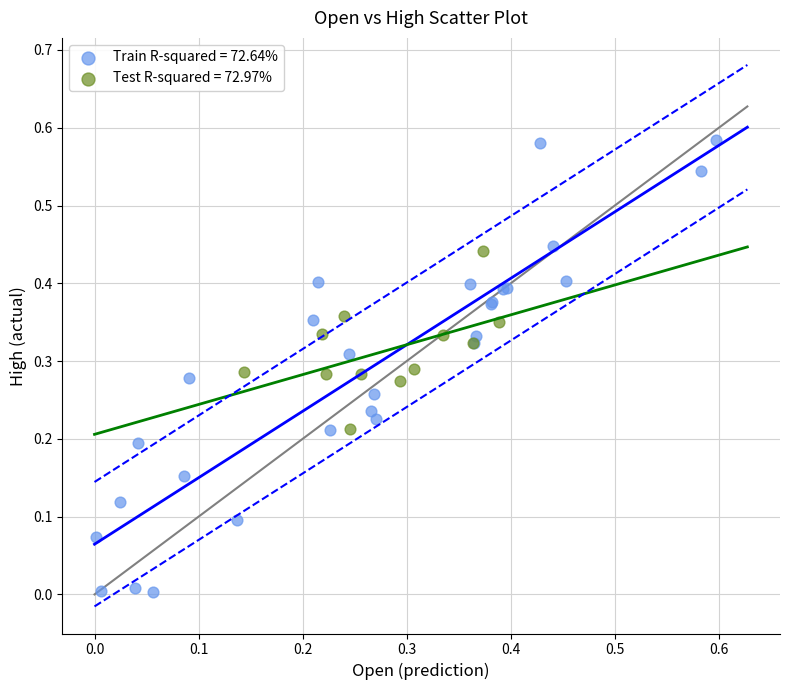

Which series contains the highest Y value?

Train R-squared = 72.64%